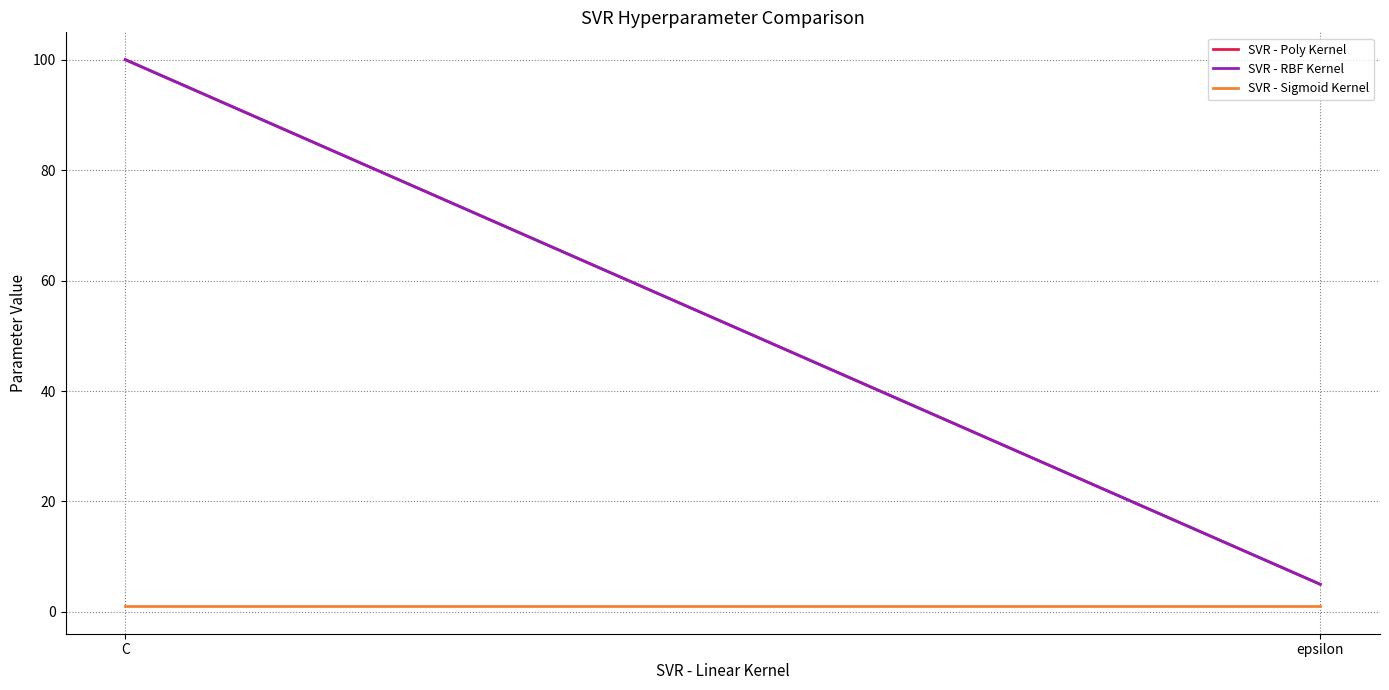

How many lines are shown in the chart?

3